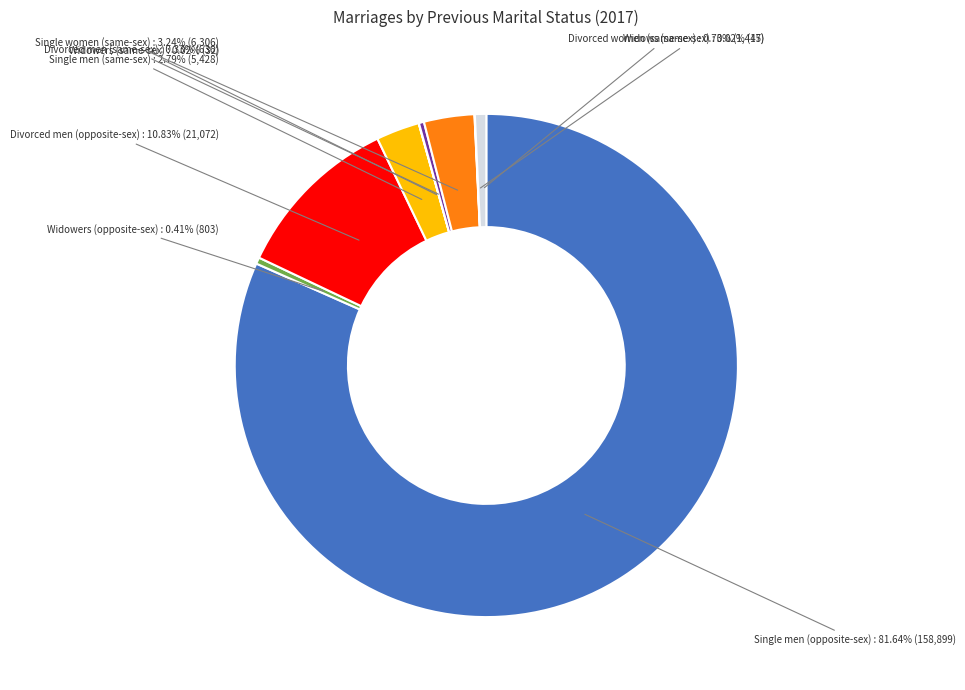

To the nearest percent, what is the average slice percentage?

11%